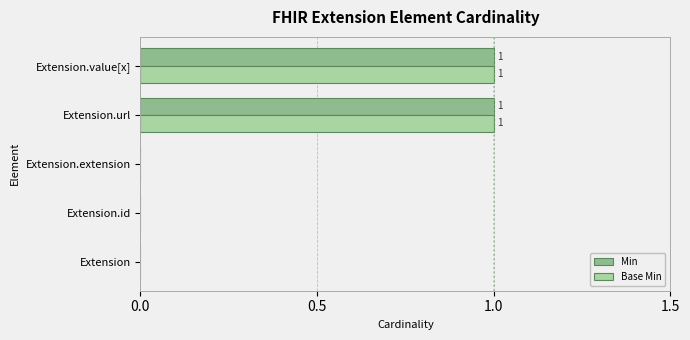

Is it true that Base Min equals -1 at Extension.id?

False